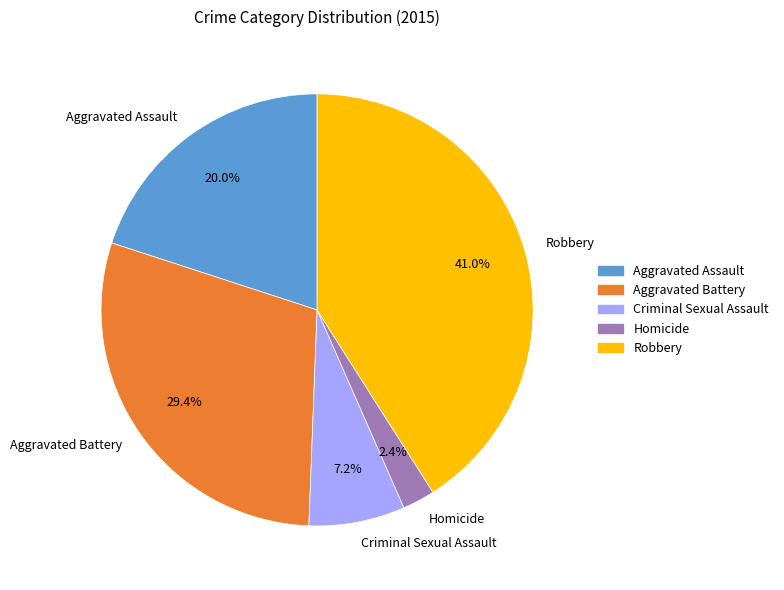

Which category has the smallest portion of the pie?

Homicide